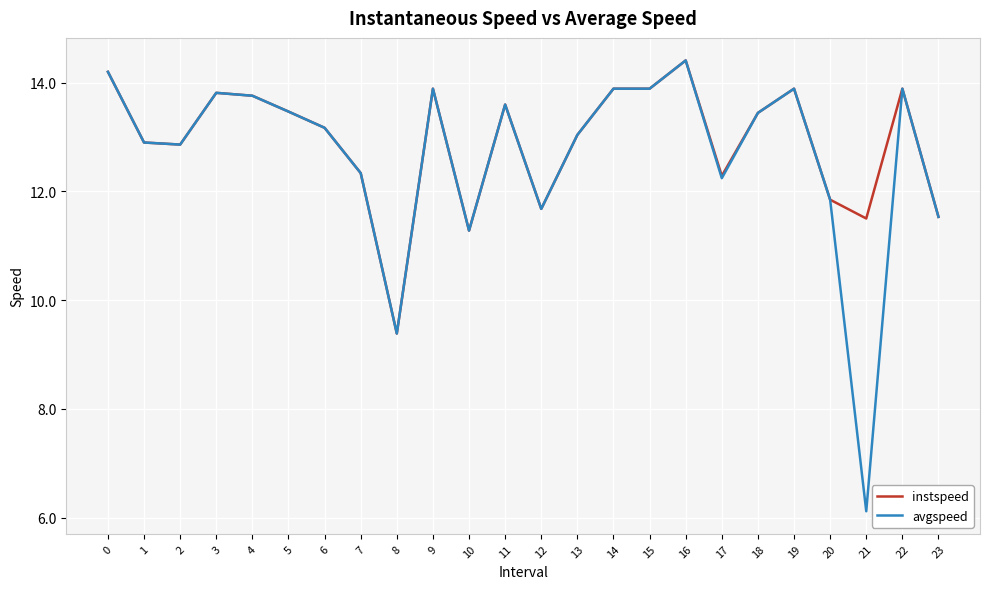

What is the minimum value shown in the chart?

6.1